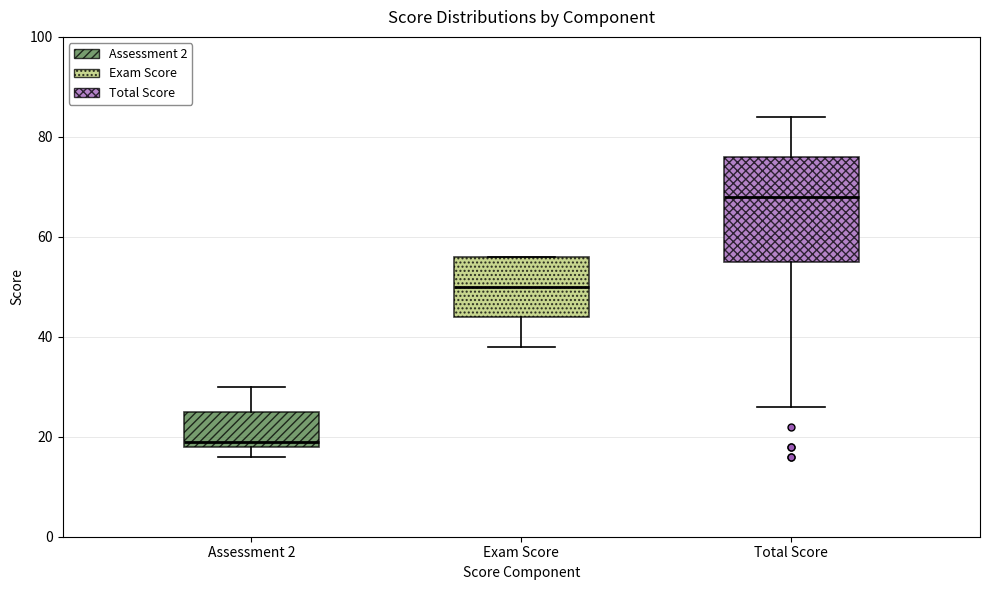

Reading left to right, transcribe this box plot: for each box, give where its median line is, the range the box spans, and where its two whiskers end, as read against the y-axis. The values are not printed on the chart, so give them approximately, as read against the axis.

Assessment 2: median 20, box 18 to 26, whiskers 16 to 30
Exam Score: median 50, box 44 to 56, whiskers 38 to 56
Total Score: median 68, box 56 to 76, whiskers 26 to 84